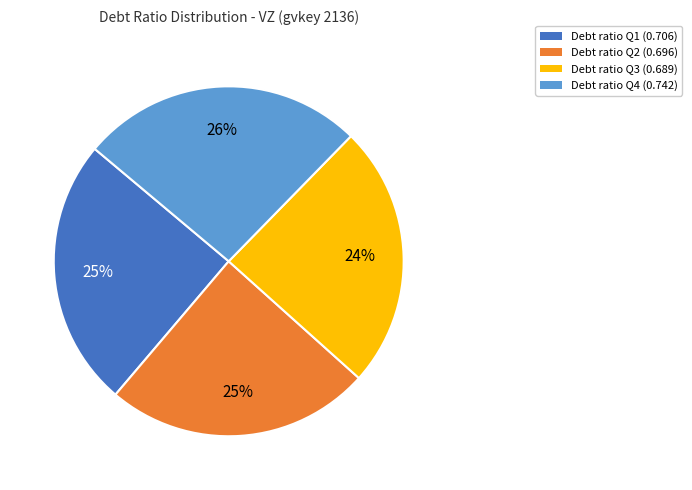

To the nearest percent, what is the average slice percentage?

25%